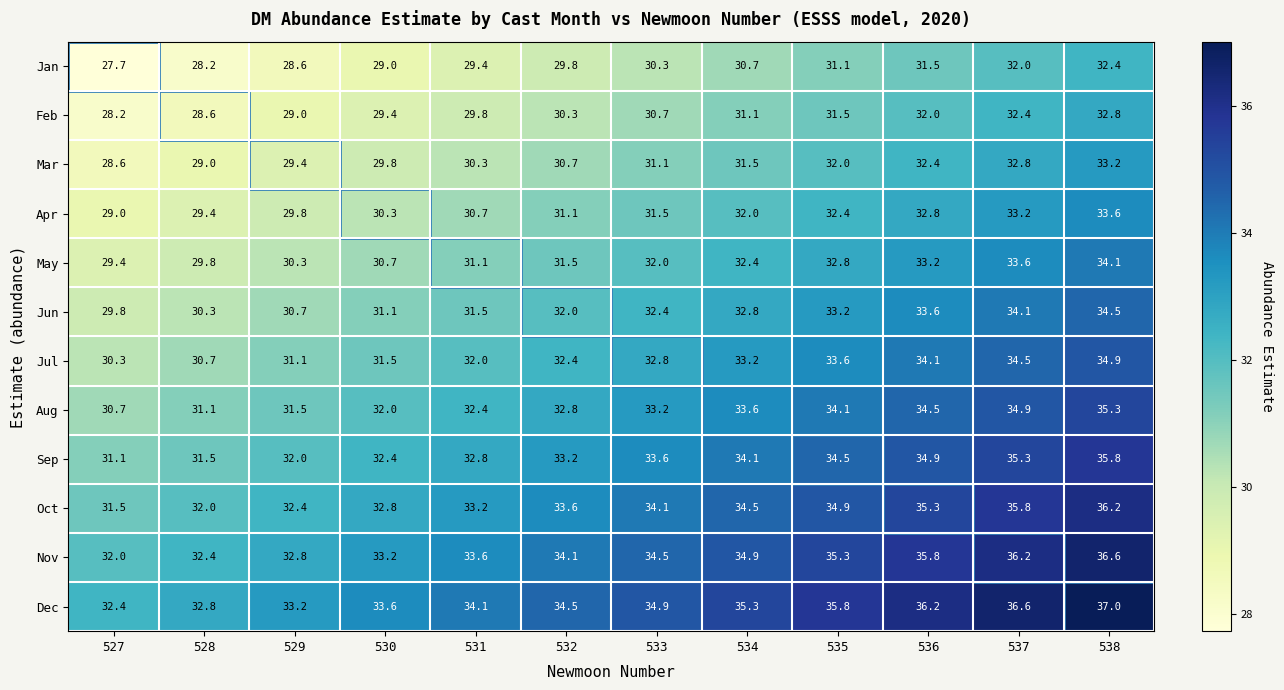

How many distinct data groups are displayed?

12